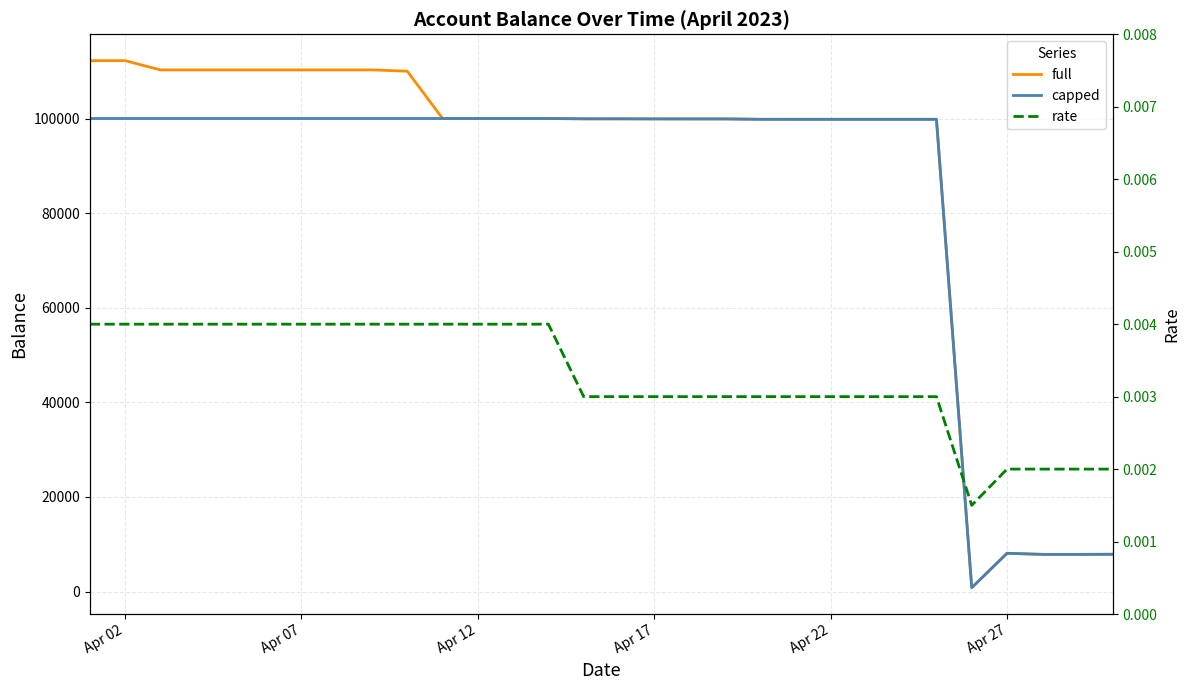

True or false: capped and rate cross at least once.

False